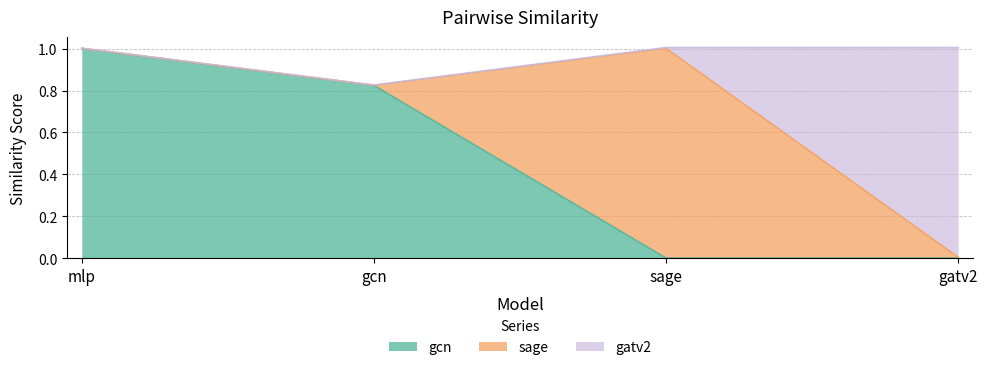

Count the number of categories in the chart.

4